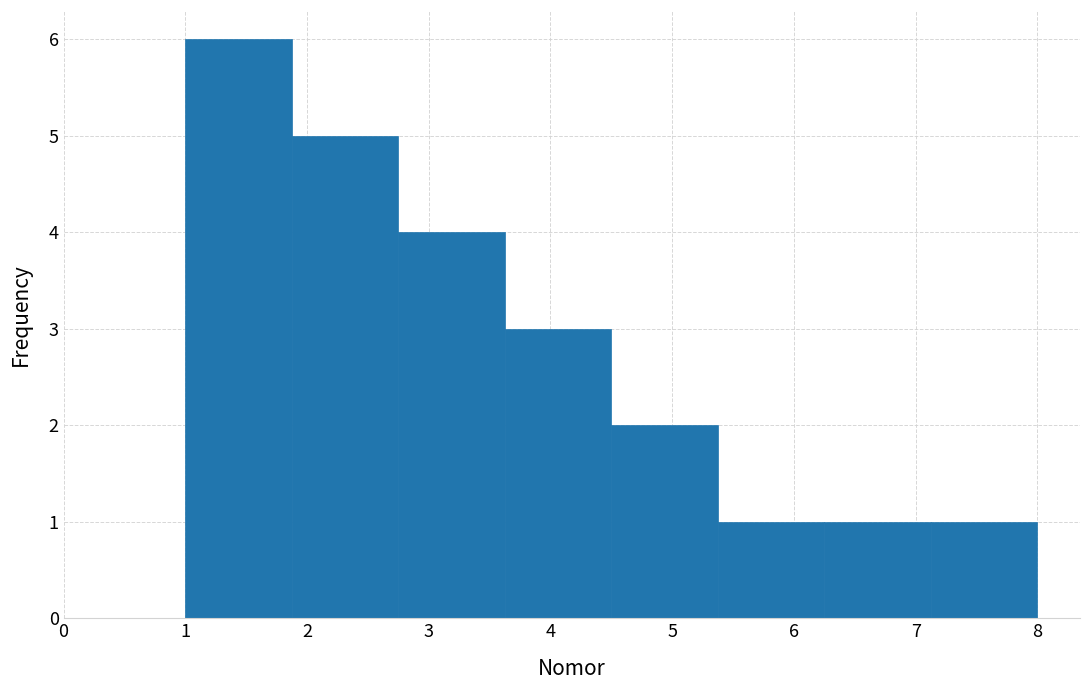

Which range on the x-axis has the tallest bar?

1.0 to 1.9